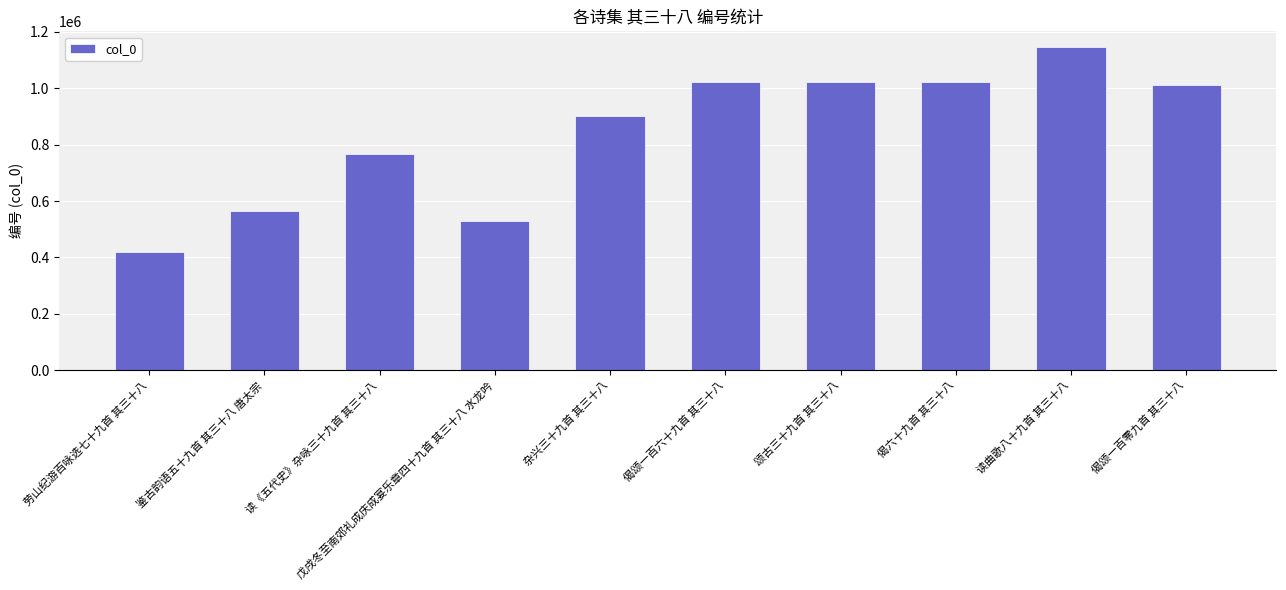

Between 颂古三十九首 其三十八 and 读曲歌八十九首 其三十八, which is larger?

读曲歌八十九首 其三十八